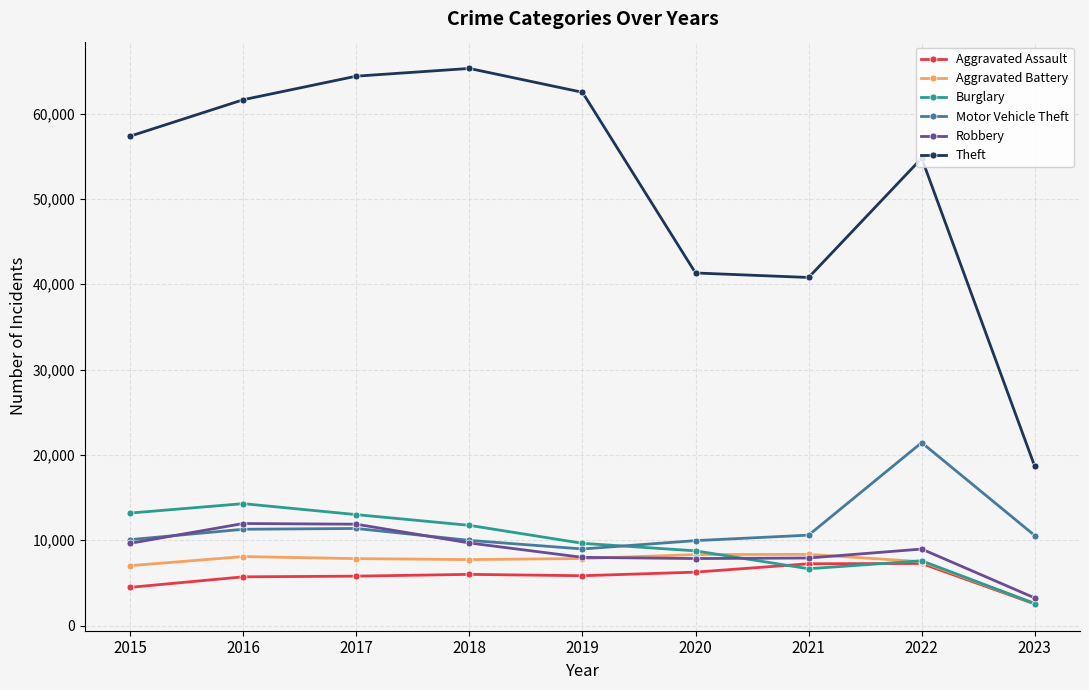

At which category does the chart reach its minimum across all series?

2023